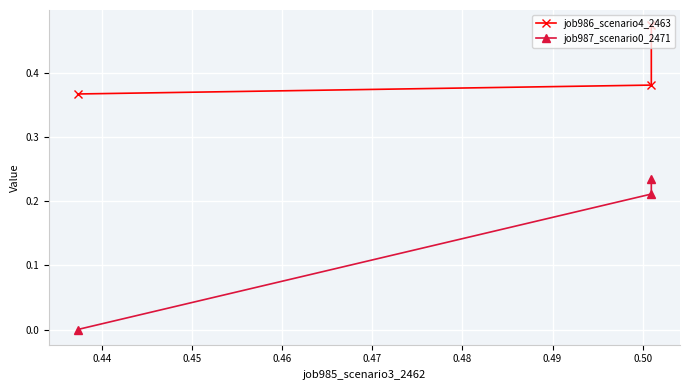

How many job986_scenario4_2463 values are between 0 and 1?

3